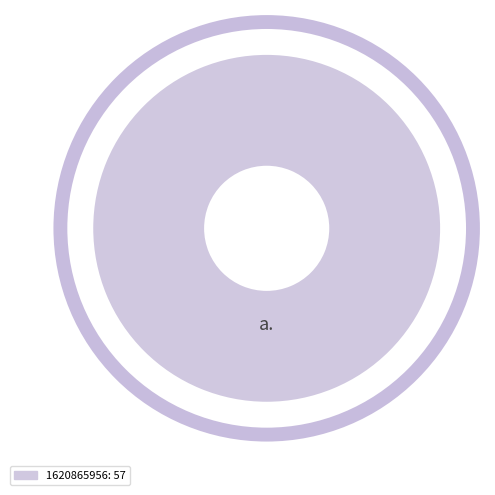

Is there any slice that represents more than half of the pie?

Yes